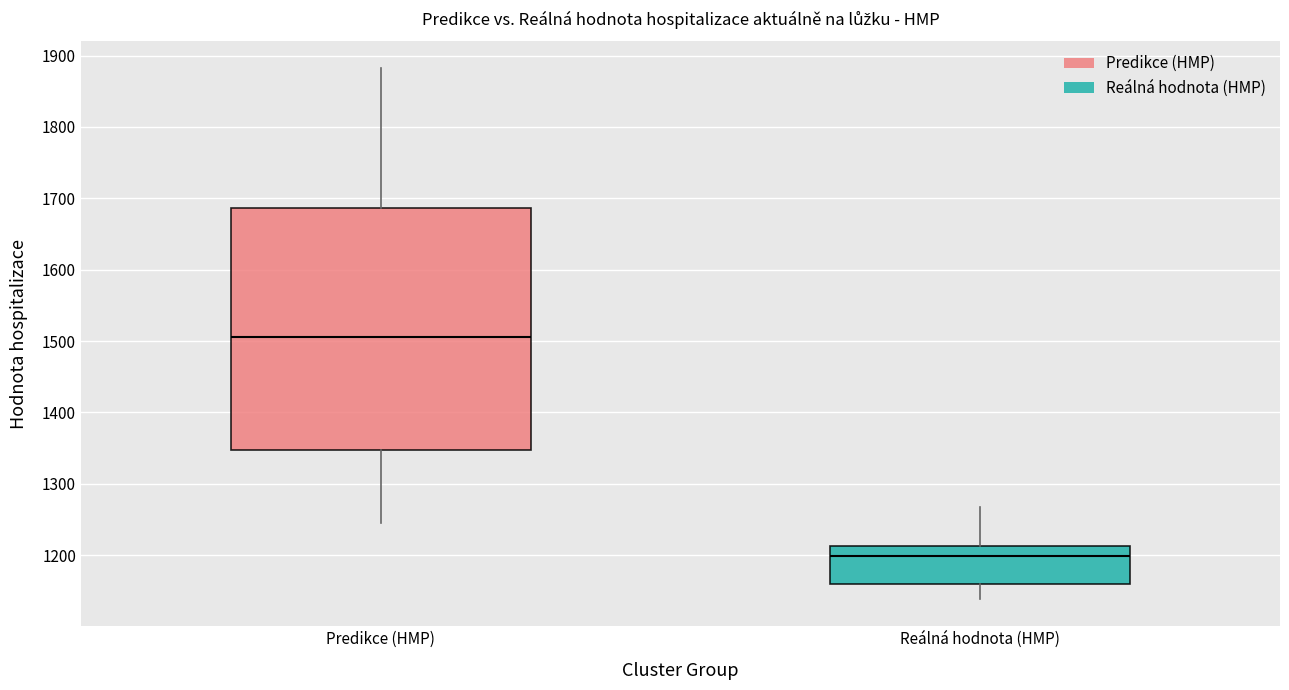

Reading left to right, transcribe this box plot: for each box, give where its median line is, the range the box spans, and where its two whiskers end, as read against the y-axis. The values are not printed on the chart, so give them approximately, as read against the axis.

Predikce (HMP): median 1510, box 1350 to 1690, whiskers 1250 to 1880
Reálná hodnota (HMP): median 1200, box 1160 to 1210, whiskers 1140 to 1270